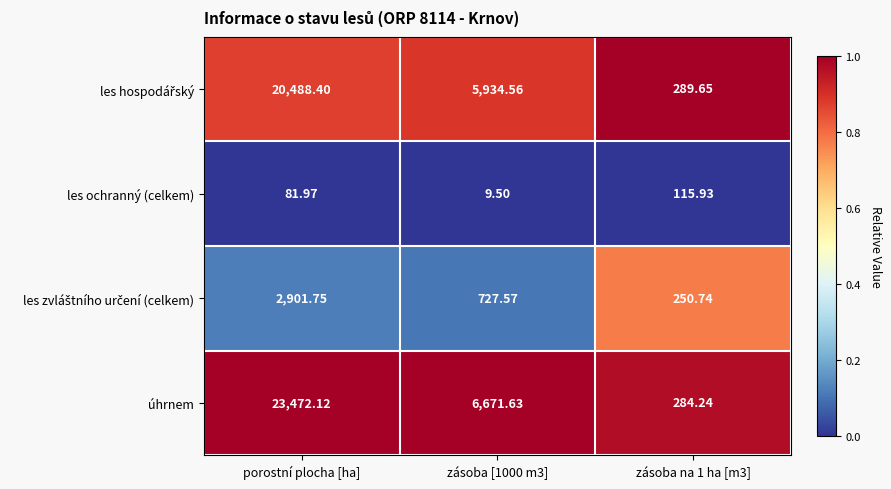

Which series changed the most between zásoba [1000 m3] and zásoba na 1 ha [m3]?

úhrnem